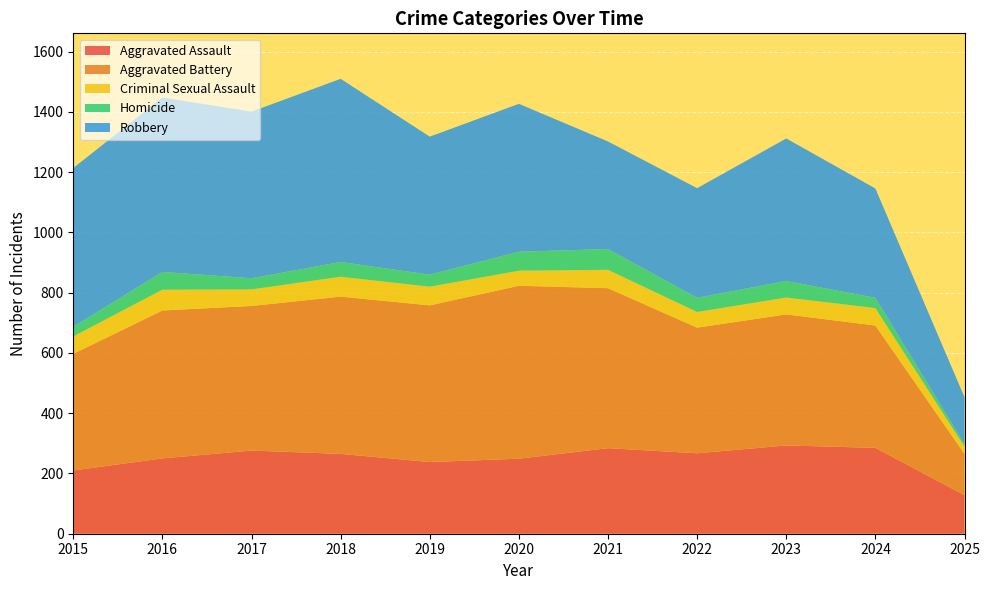

Reading right to left, list all the values displayed in this chart.

Aggravated Assault: 128	285	293	267	284	249	238	265	276	250	210
Aggravated Battery: 137	406	435	417	531	574	520	522	480	491	387
Criminal Sexual Assault: 24	58	56	52	61	50	62	66	55	69	58
Homicide: 8	34	55	47	69	63	40	49	37	59	32
Robbery: 156	363	473	364	357	491	458	608	553	579	527